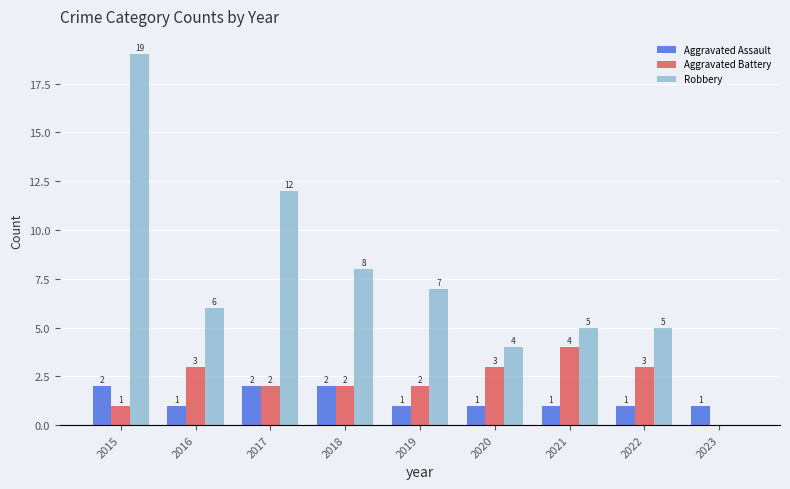

Reading right to left, transcribe all the data shown in this chart.

Aggravated Assault: 2023=1	2022=1	2021=1	2020=1	2019=1	2018=2	2017=2	2016=1	2015=2
Aggravated Battery: 2023=0	2022=3	2021=4	2020=3	2019=2	2018=2	2017=2	2016=3	2015=1
Robbery: 2023=0	2022=5	2021=5	2020=4	2019=7	2018=8	2017=12	2016=6	2015=19